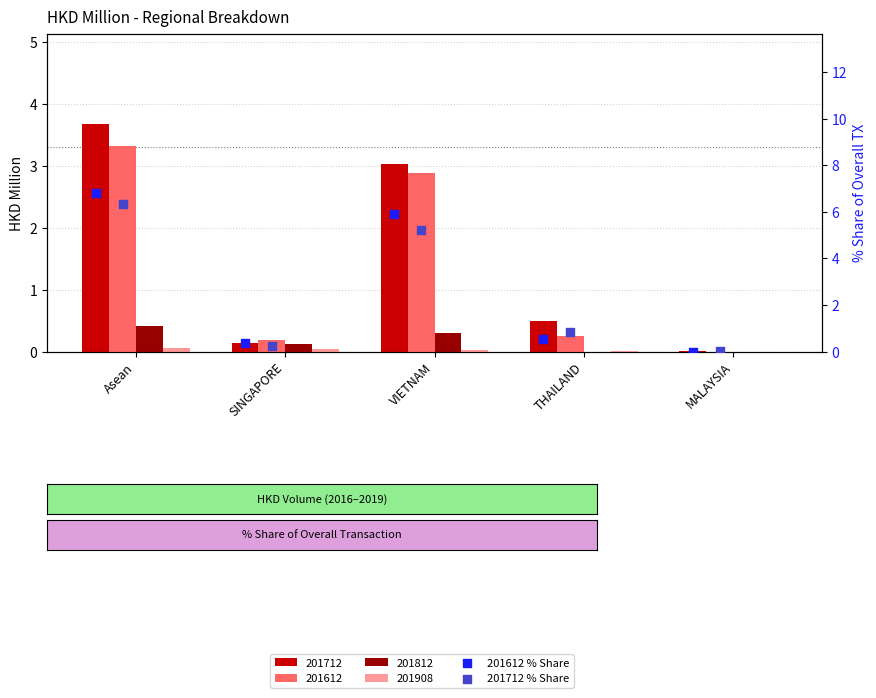

Is the value of 201712 % Share at Asean greater than the value of 201612 % Share at MALAYSIA?

Yes